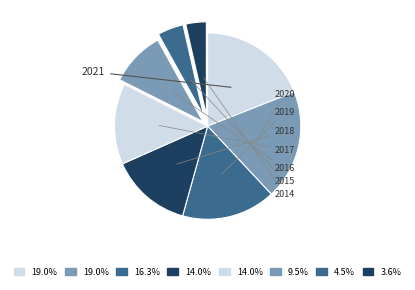

How many segments does this pie chart have?

8